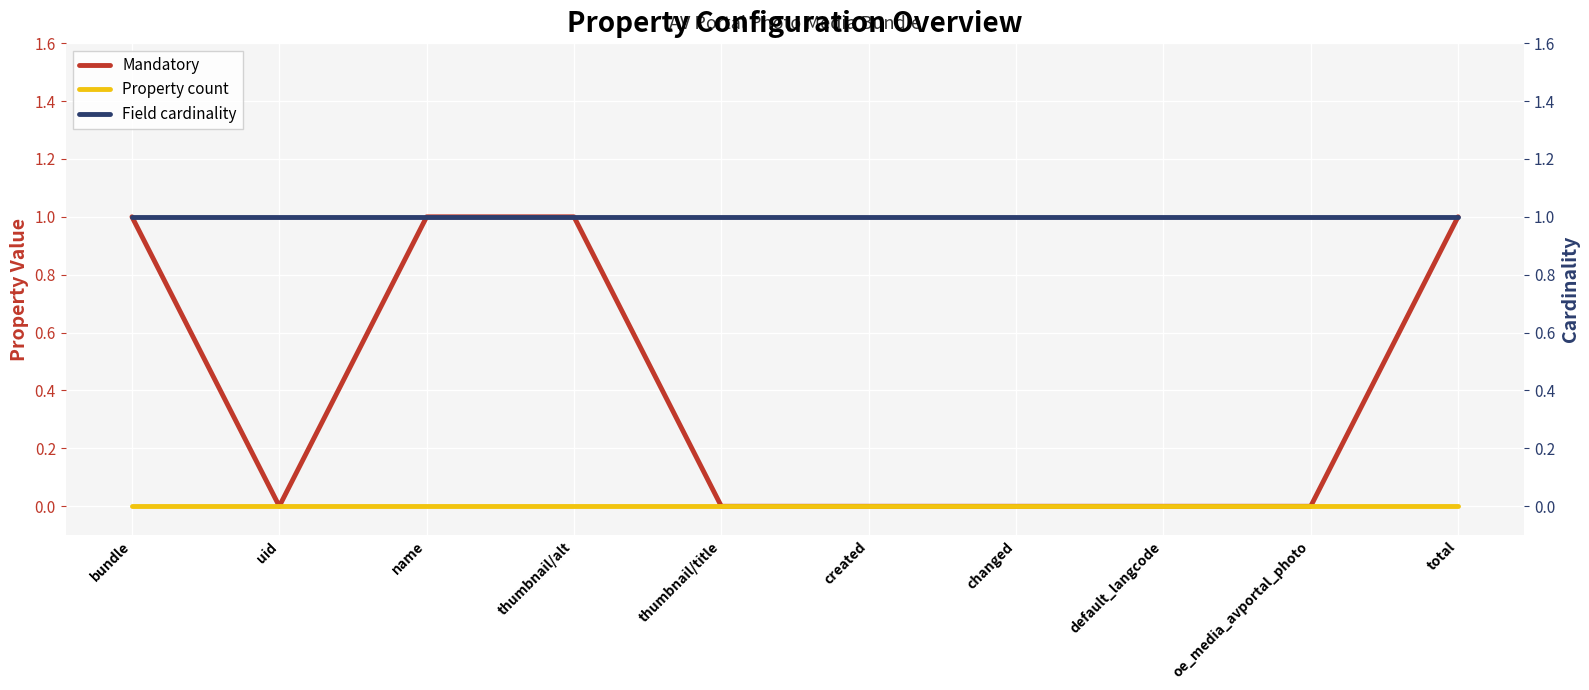

What is the value of the Mandatory point at the 1st from the left?

1